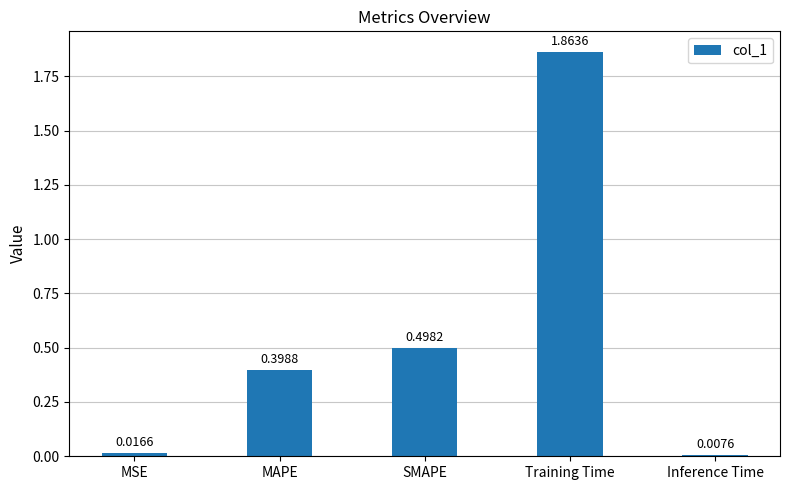

Is it true that the value at Training Time is 3.2?

False